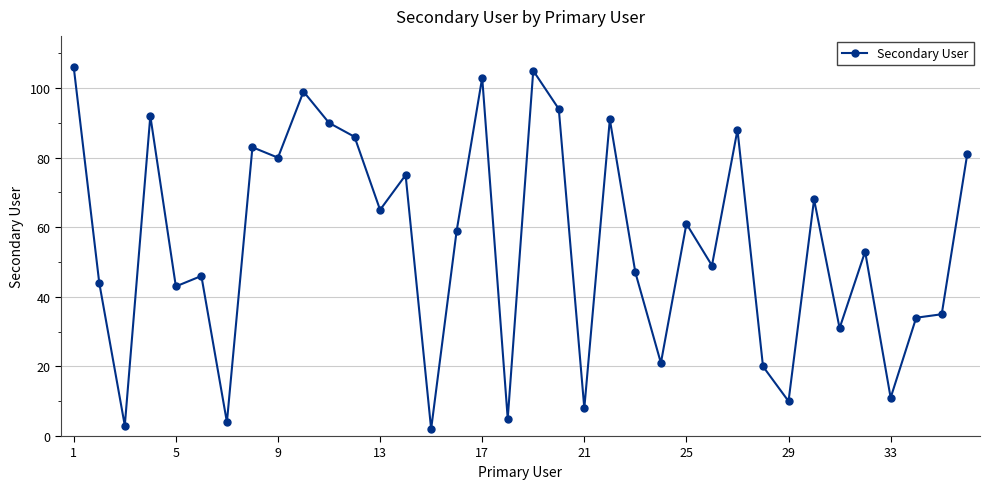

What is the sum of all values?

1992